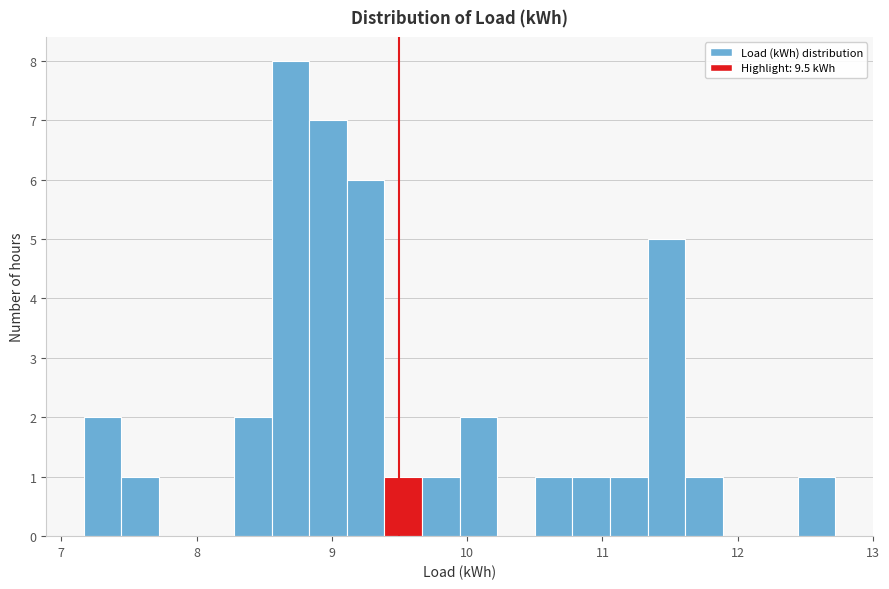

Around what value on the x-axis is the tallest bar? Give the approximate position of its centre, as read against the axis.

8.7